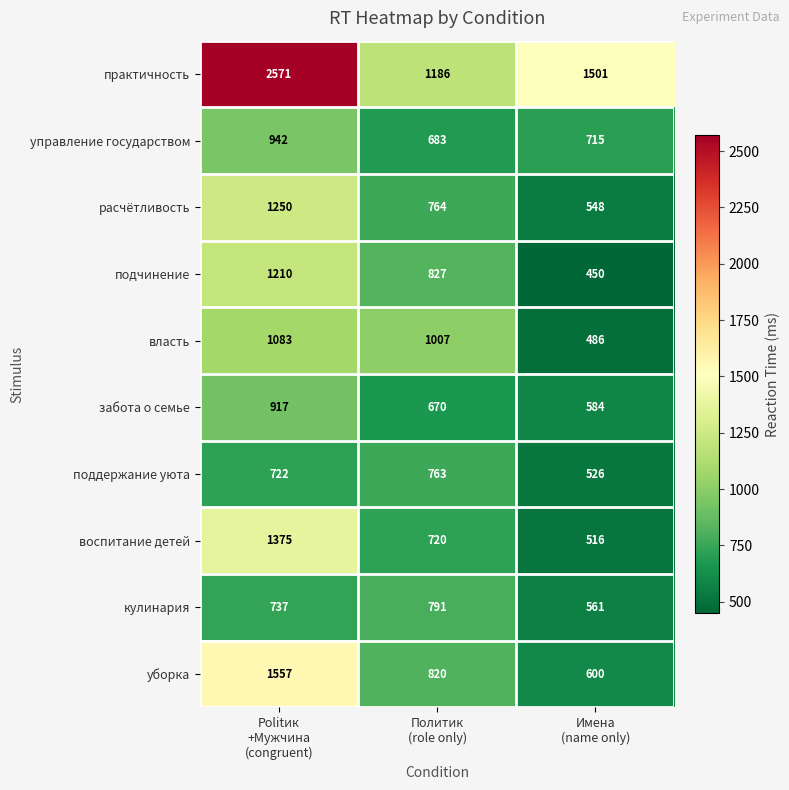

What is the difference between the highest and lowest values at Имена
(name only)?

1051